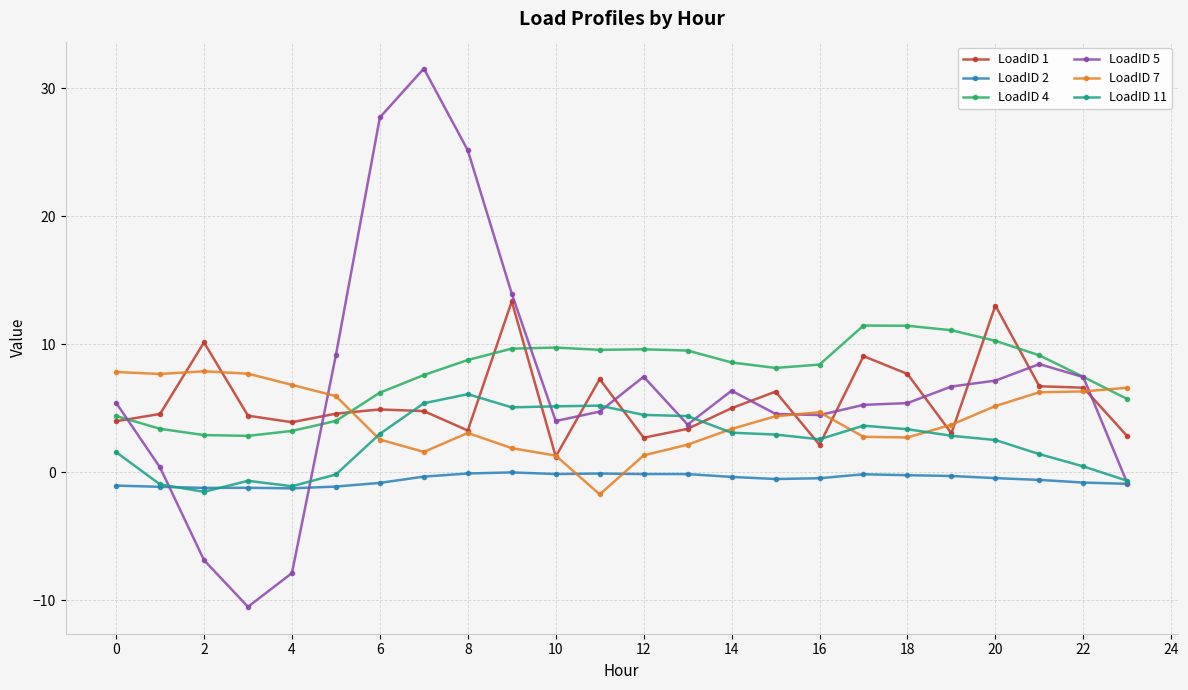

What are all the series names shown in the legend?

LoadID 1, LoadID 2, LoadID 4, LoadID 5, LoadID 7, LoadID 11